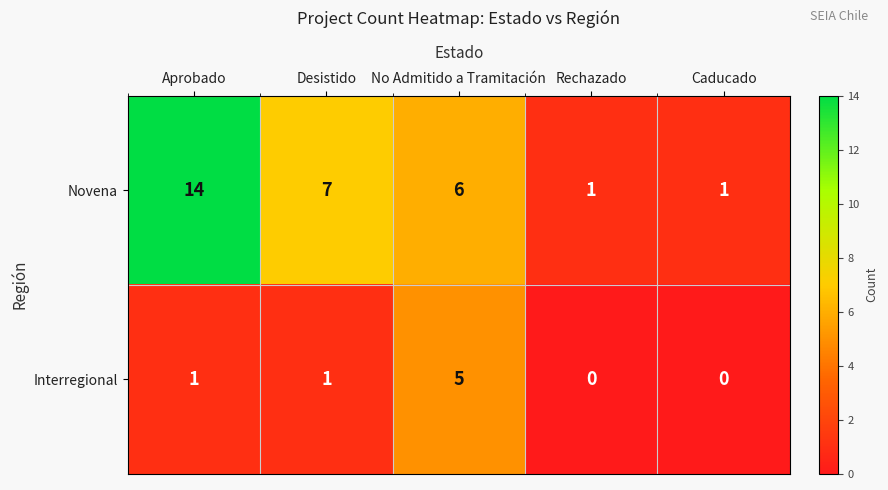

Where does the Novena series first go above 6?

Aprobado